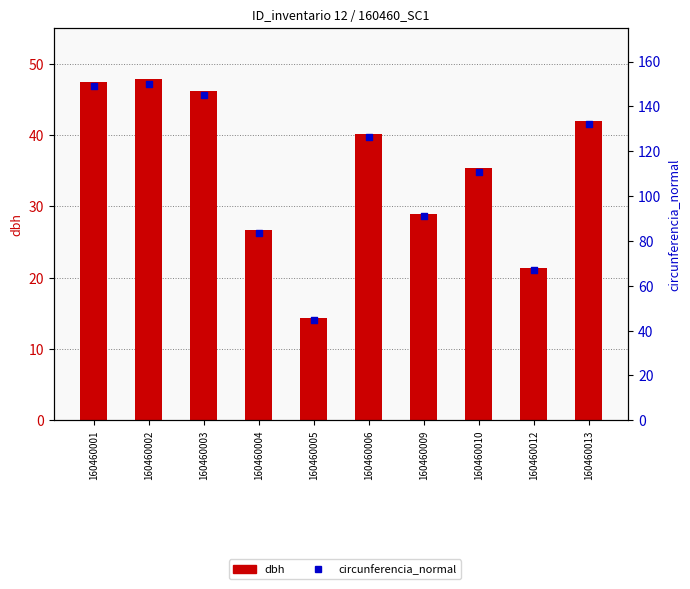

Which series has the largest total across all categories?

circunferencia_normal